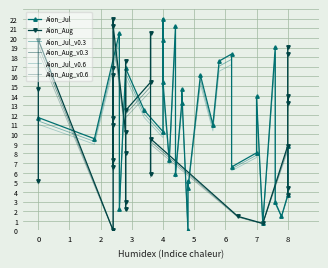

What is the spread (max minus min) of values at 1?

5.7